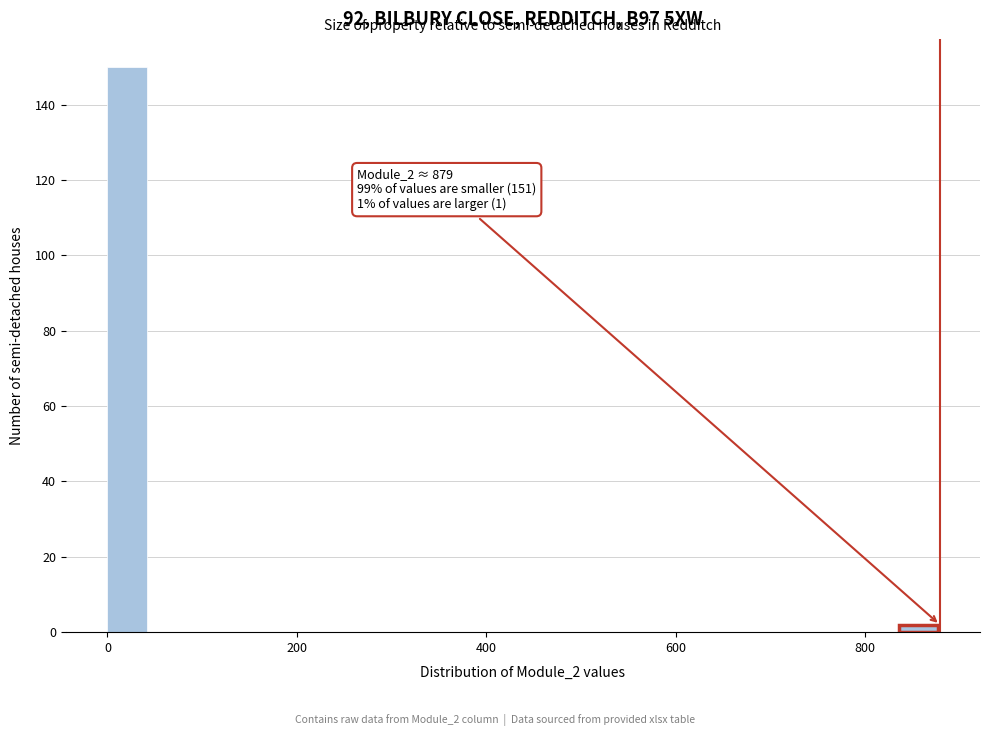

Around what value on the x-axis is the tallest bar? Give the approximate position of its centre, as read against the axis.

20